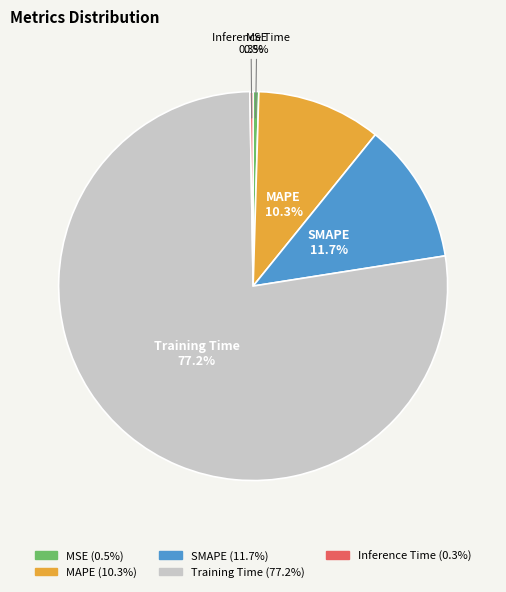

Is the sum of MSE and SMAPE greater than half?

No